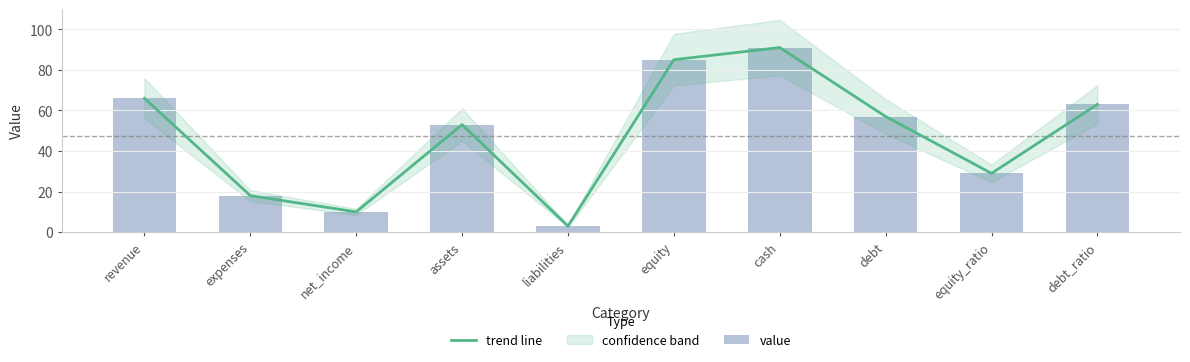

What is the sum of all value values?

475